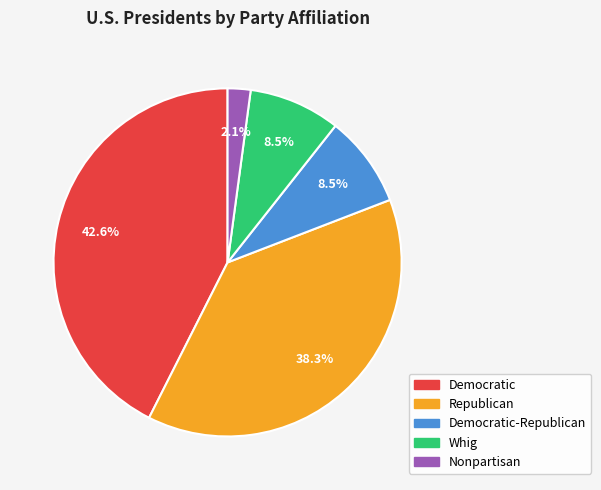

Is there a majority slice in this chart?

No